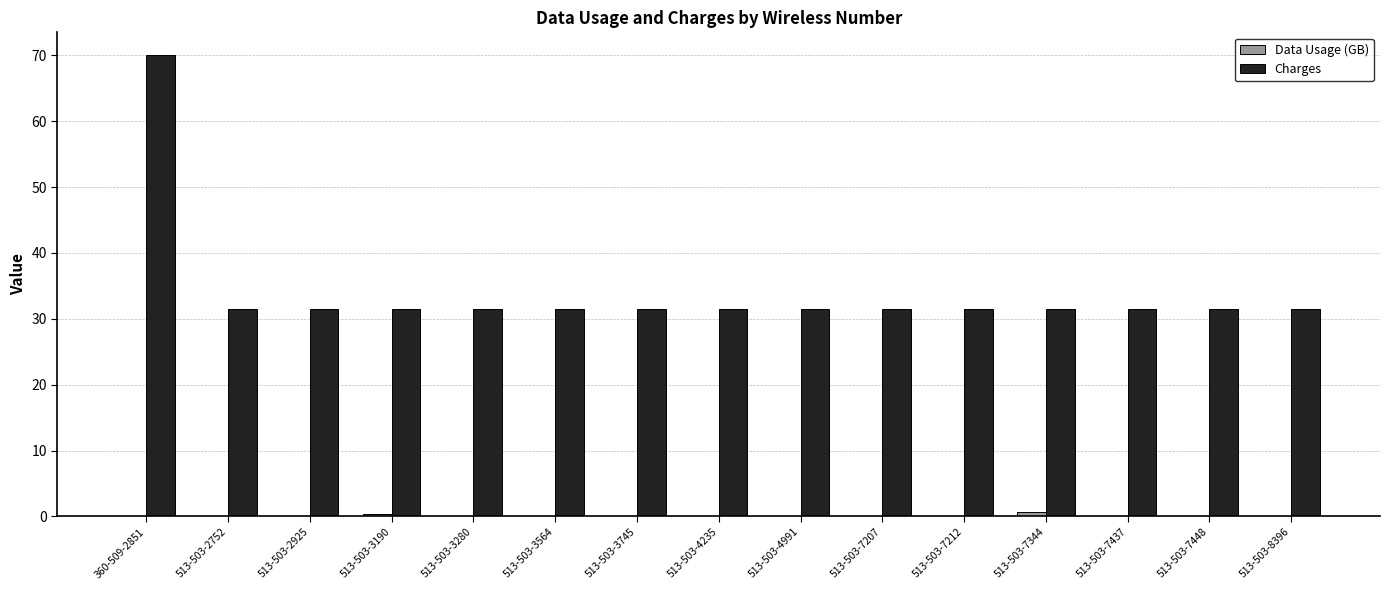

The Charges series shows 31.5 at 513-503-3745. True or false?

True